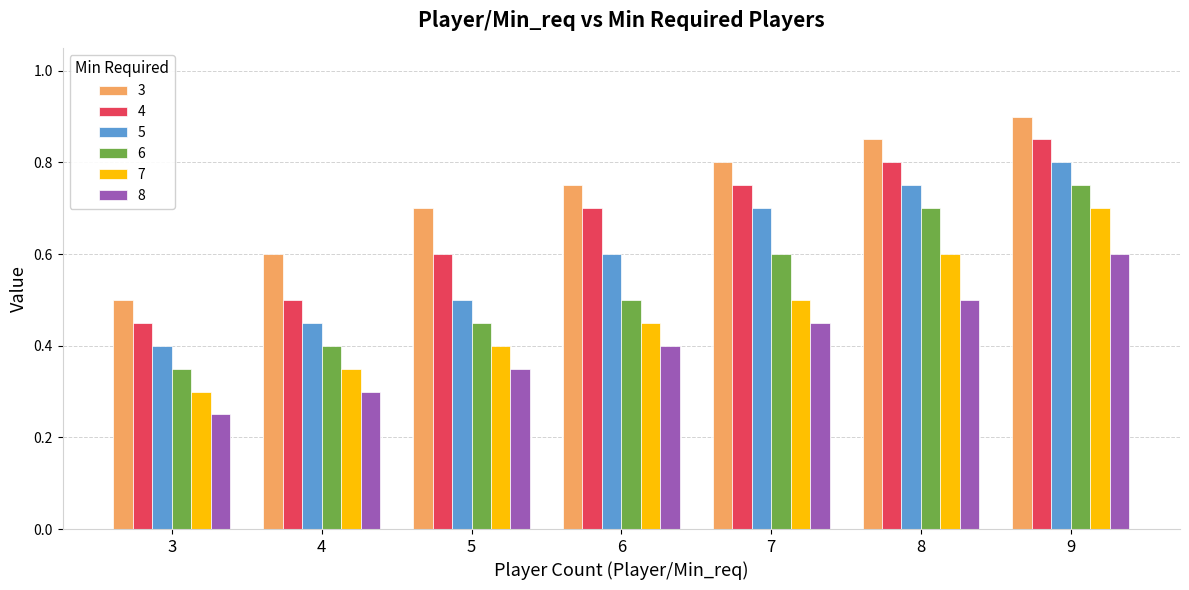

Is the value of 5 at 5 greater than the value of 7 at 4?

Yes